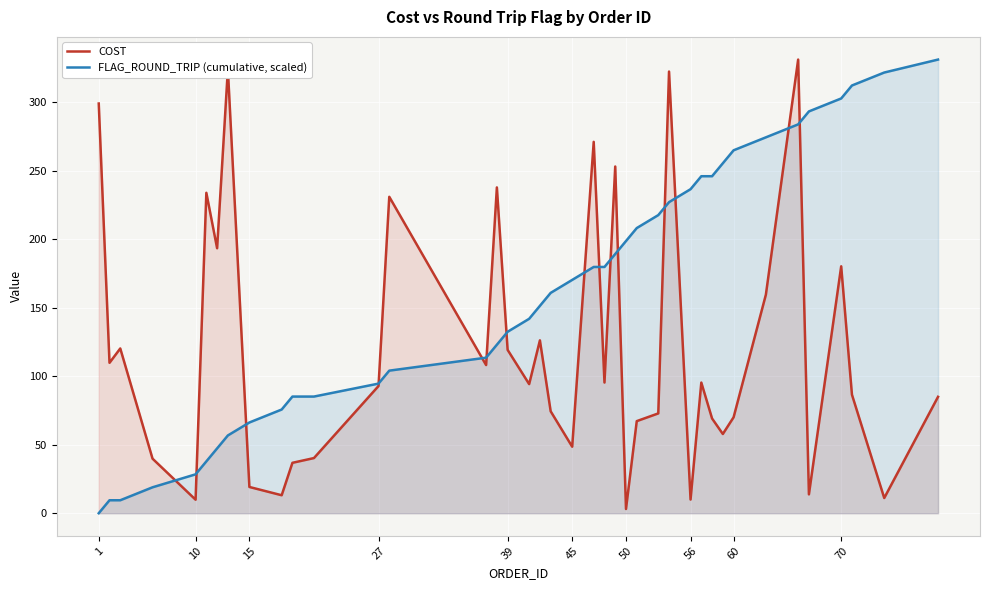

What is the maximum value for COST?

331.1